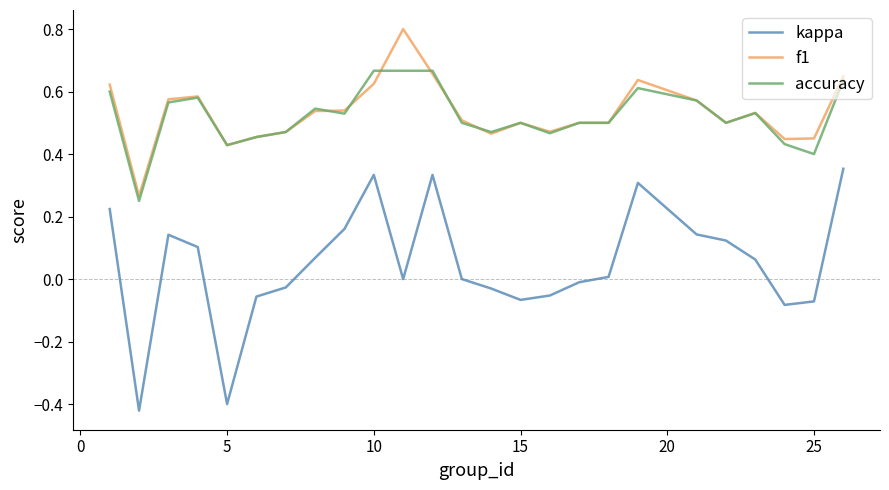

True or false: f1 and kappa cross at least once.

False